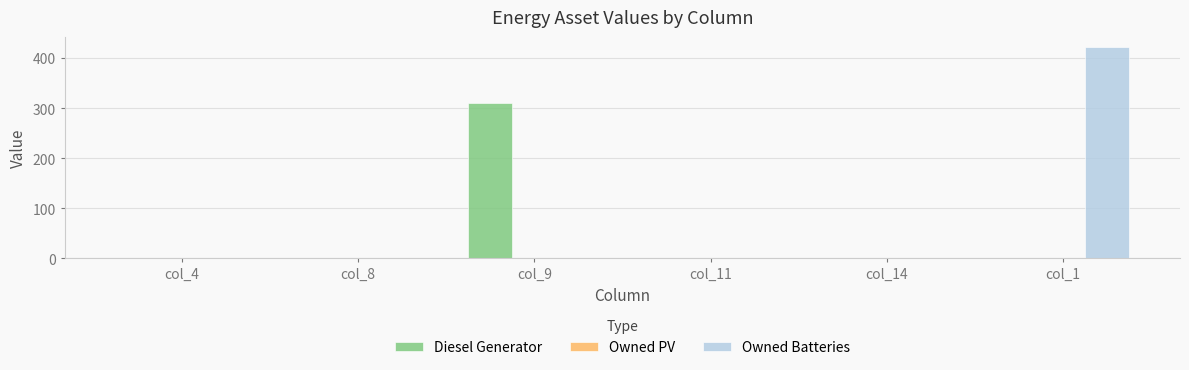

Reading right to left, list all the values displayed in this chart.

Diesel Generator: col_1=0	col_14=0	col_11=0	col_9=311	col_8=0	col_4=0
Owned Batteries: col_1=421	col_14=0	col_11=0	col_9=0	col_8=0	col_4=0